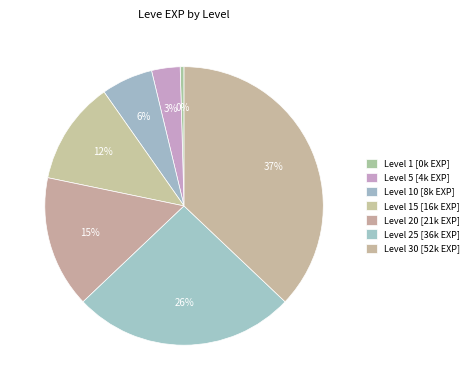

Which category has the smallest portion of the pie?

Level 1